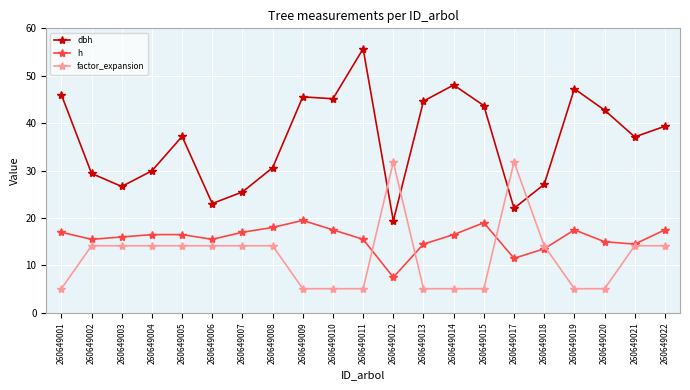

At how many categories does at least one series exceed 21?

21